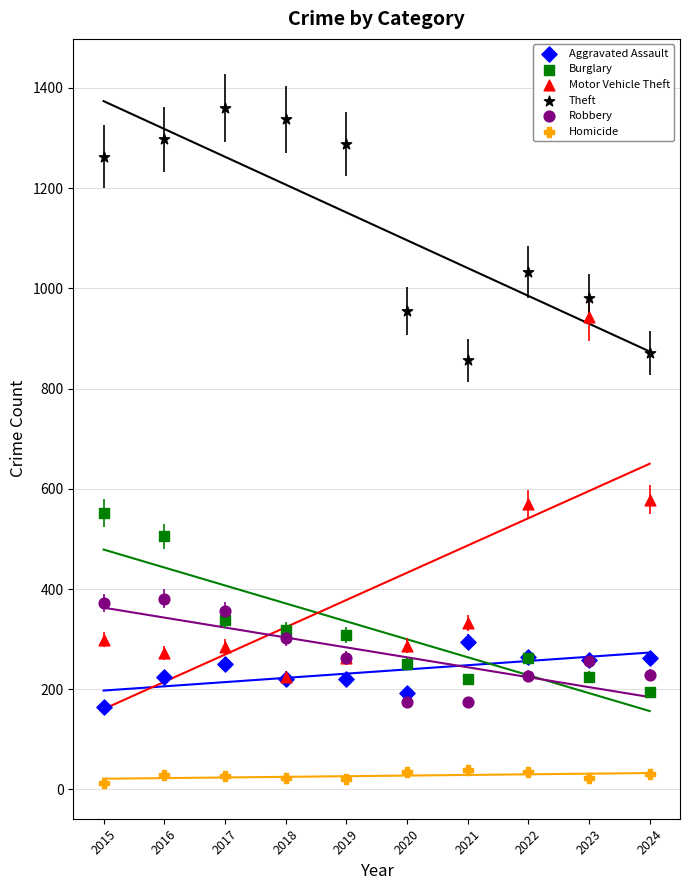

What are all the series names shown in the legend?

Aggravated Assault, Burglary, Motor Vehicle Theft, Theft, Robbery, Homicide